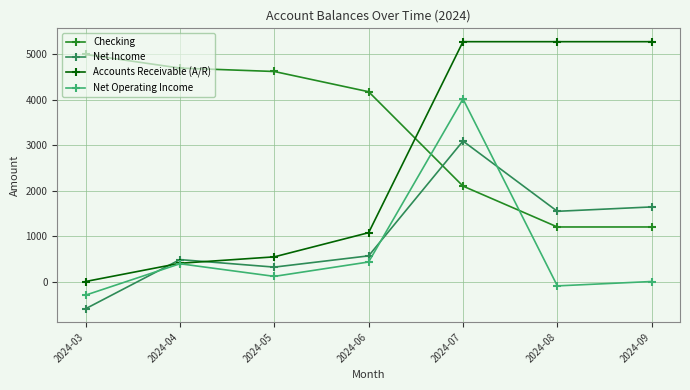

How many values in the Checking series exceed 4179?

4